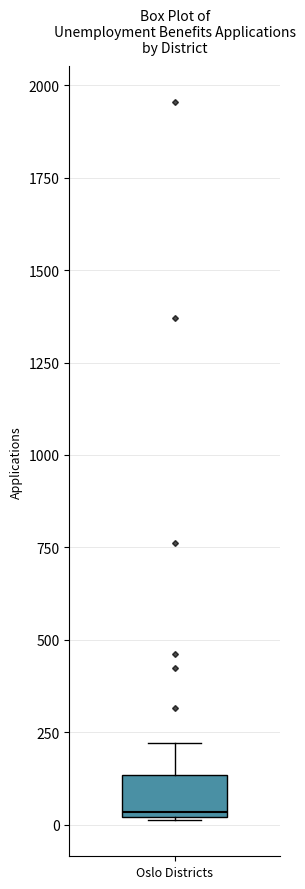

Transcribe this box plot: give where the median line is, the range the box spans, and where the two whiskers end, as read against the y-axis. The values are not printed on the chart, so give them approximately, as read against the axis.

median 50, box 0 to 150, whiskers 0 to 200